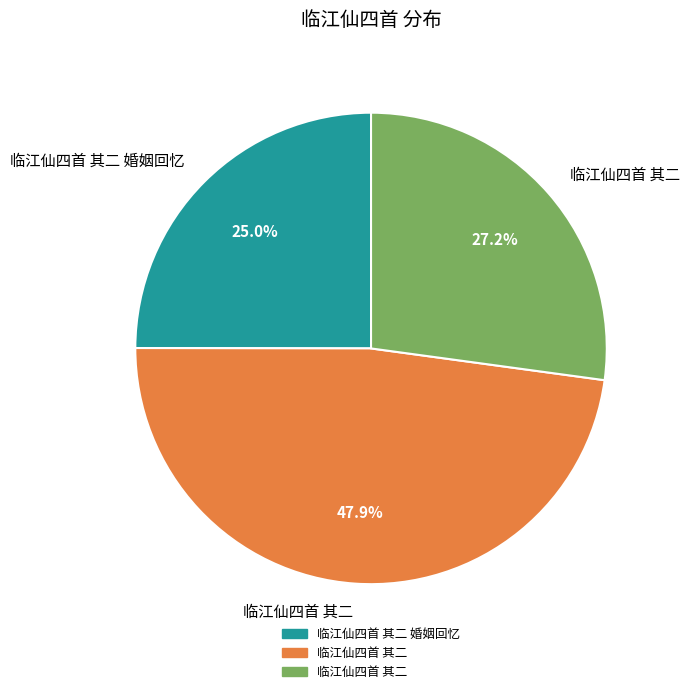

Count the number of slices in the pie.

3